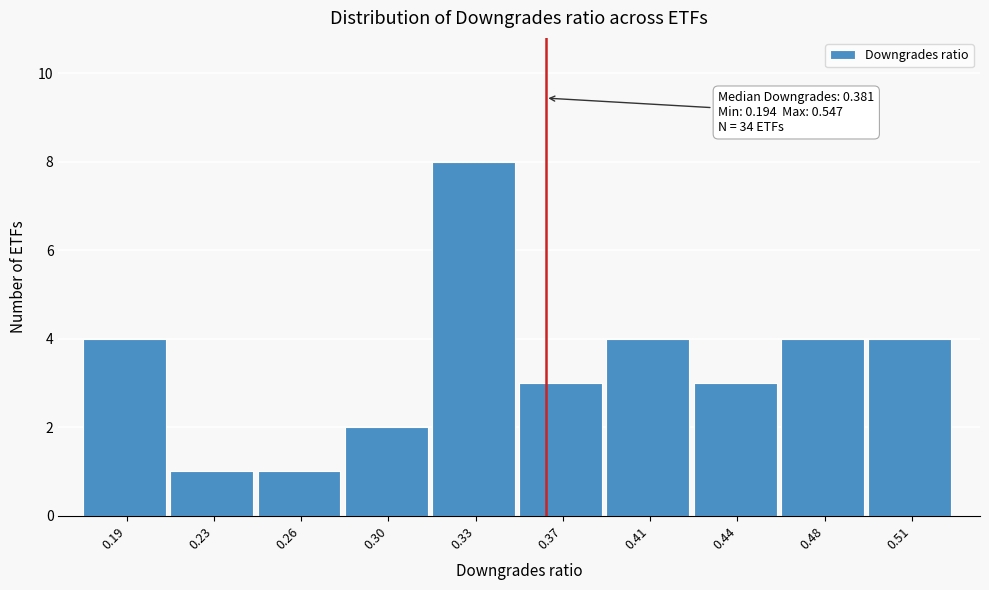

Reading left to right, transcribe all the data shown in this chart.

4	1	1	2	8	3	4	3	4	4